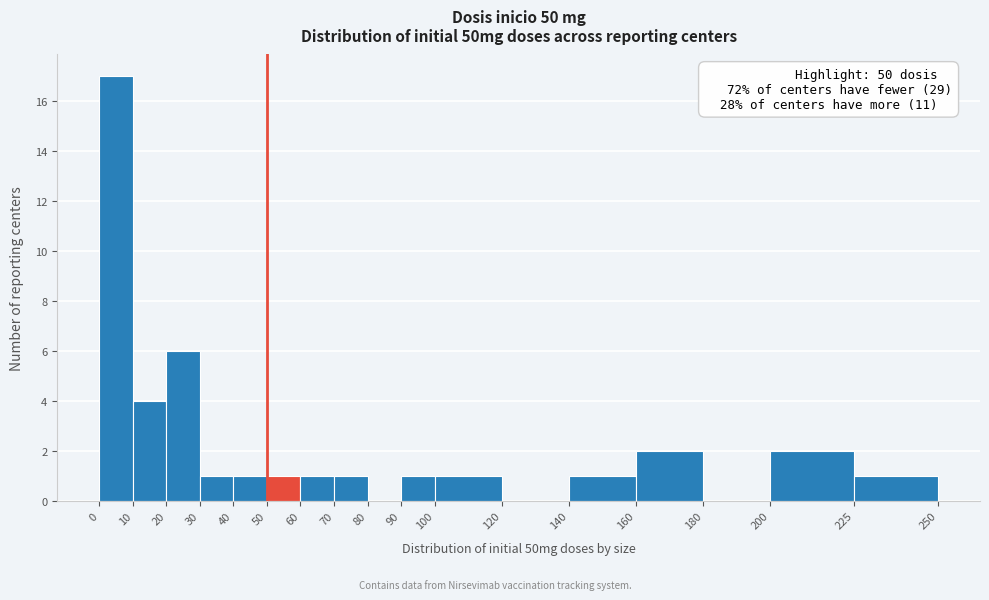

Over which range of the x-axis is the bar tallest?

0 to 10